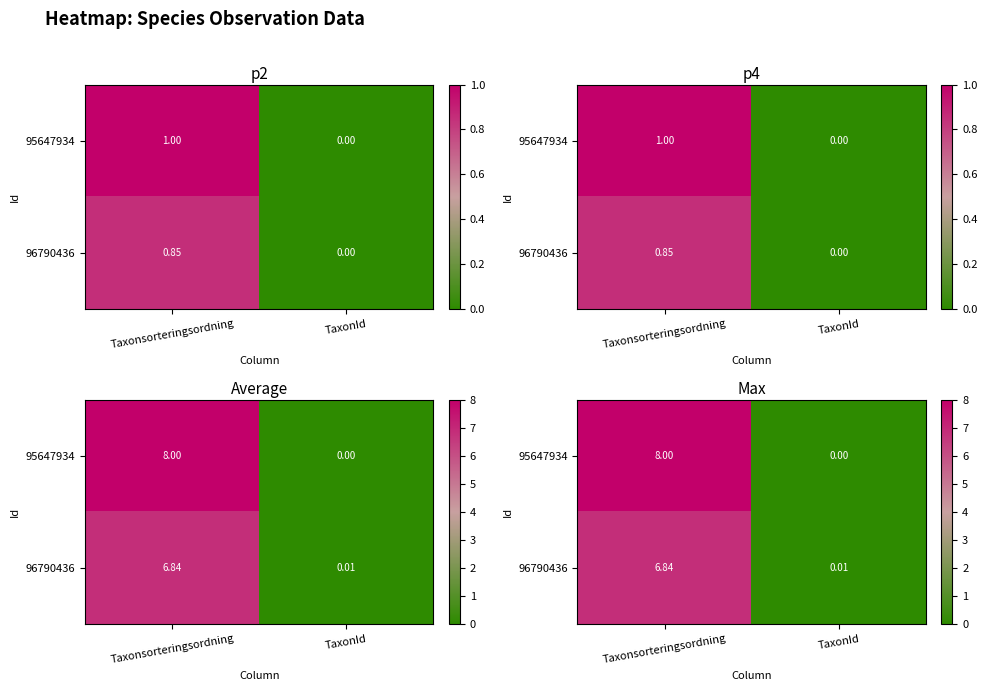

Which series changed the most between Taxonsorteringsordning and TaxonId?

95647934